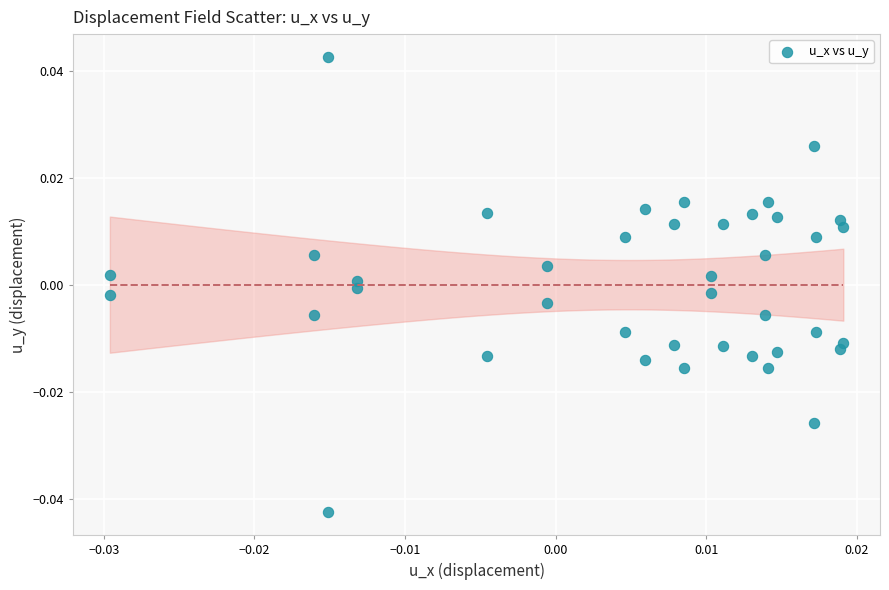

How many points are shown in the scatter plot?

40